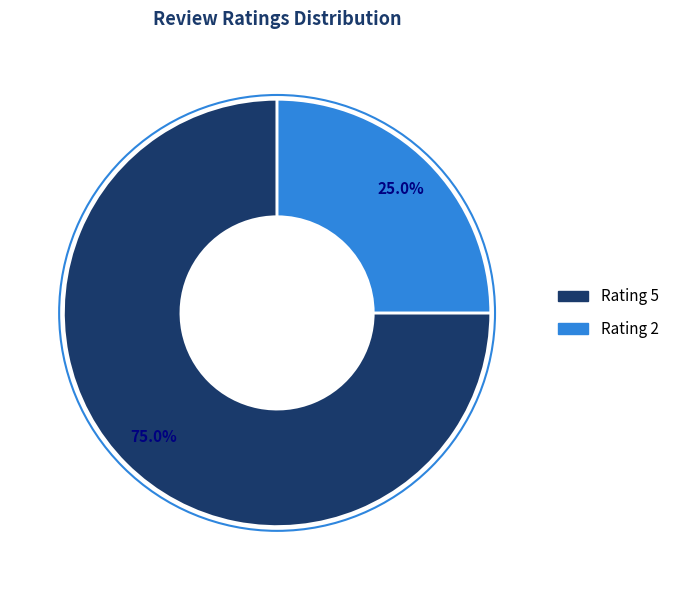

How many slices are in this pie chart?

2